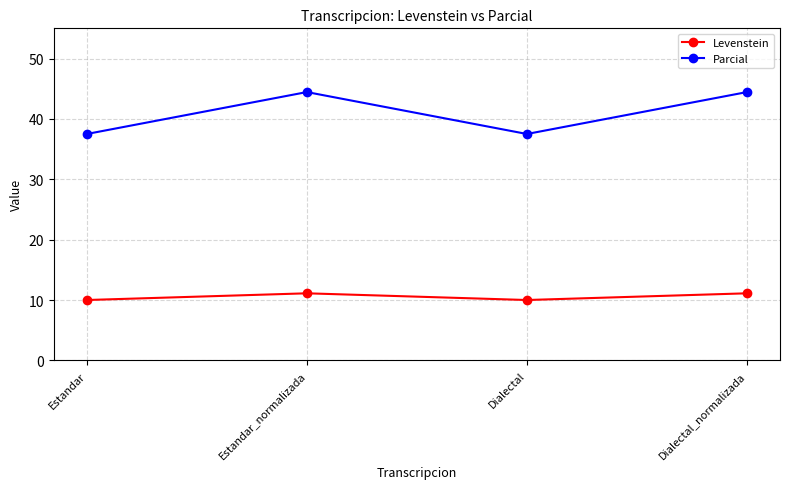

Is the value of Parcial at Estandar_normalizada greater than the value of Levenstein at Estandar_normalizada?

Yes